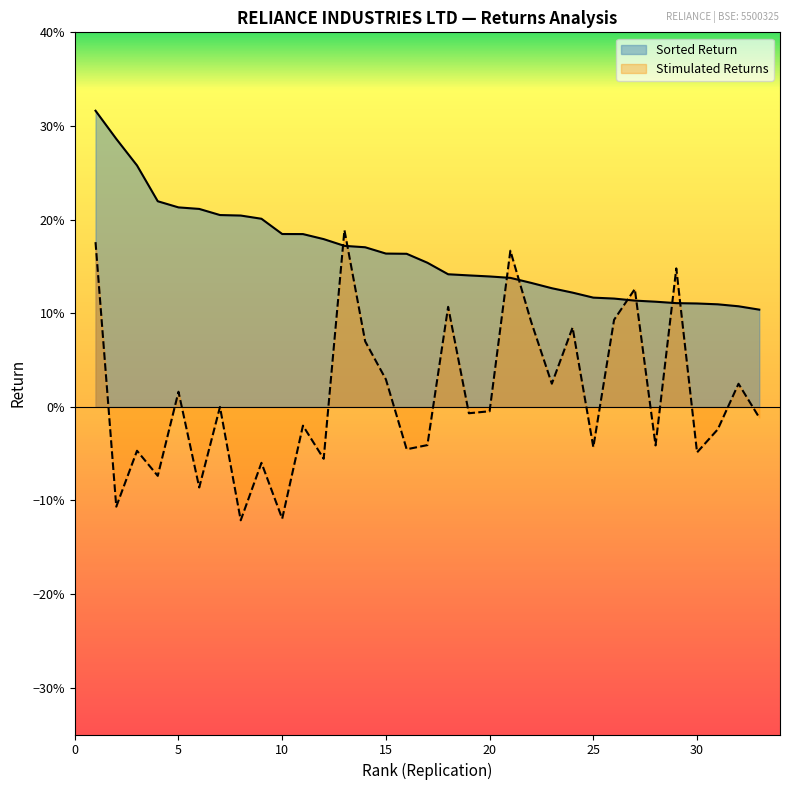

At which label does Stimulated Returns reach its peak?

13